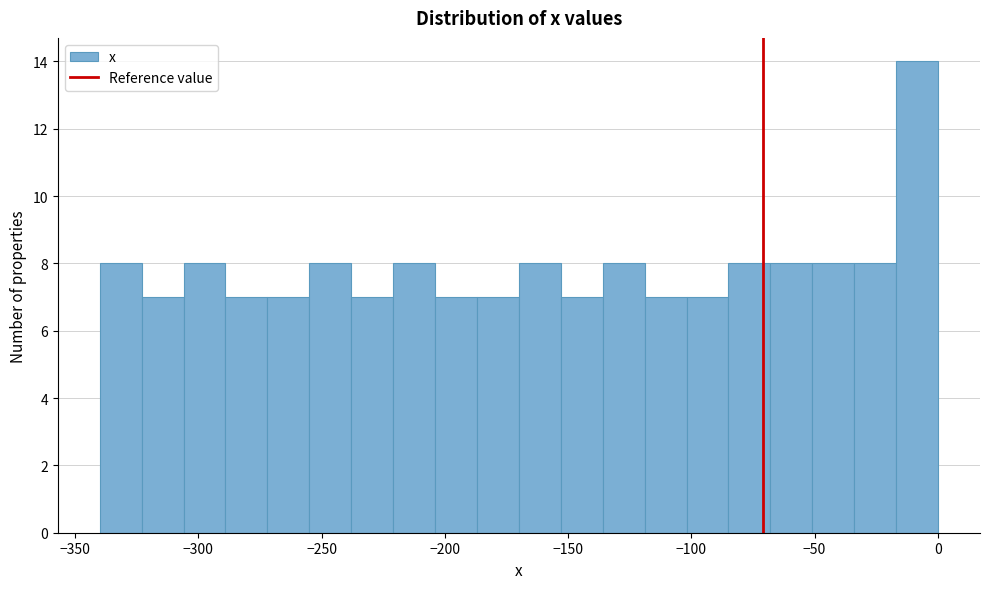

Read against the x-axis, roughly where is the centre of the tallest bar?

-10